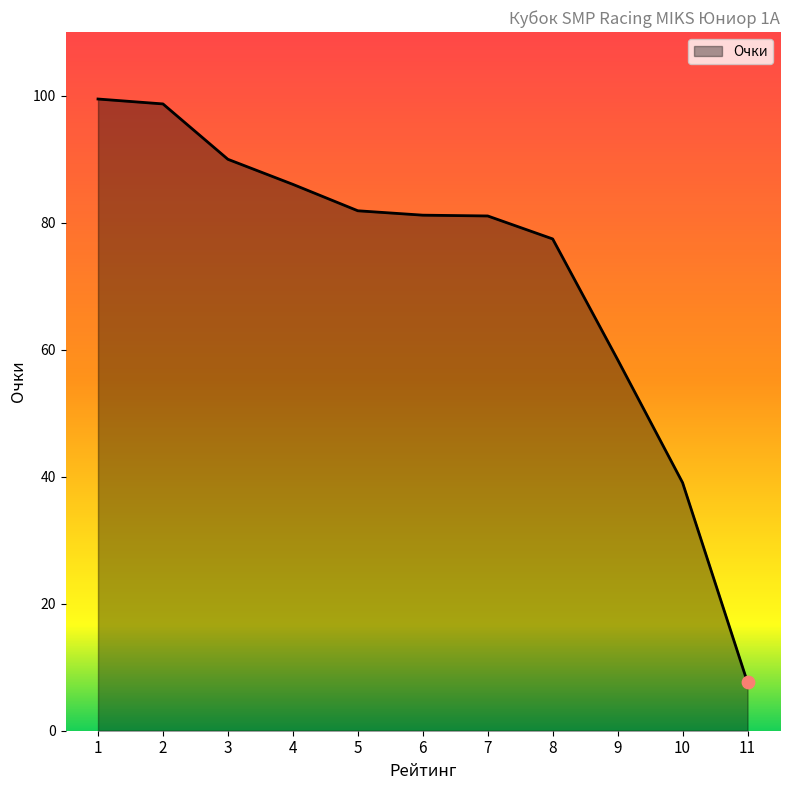

What is the change in value from 1 to 11?

-91.9